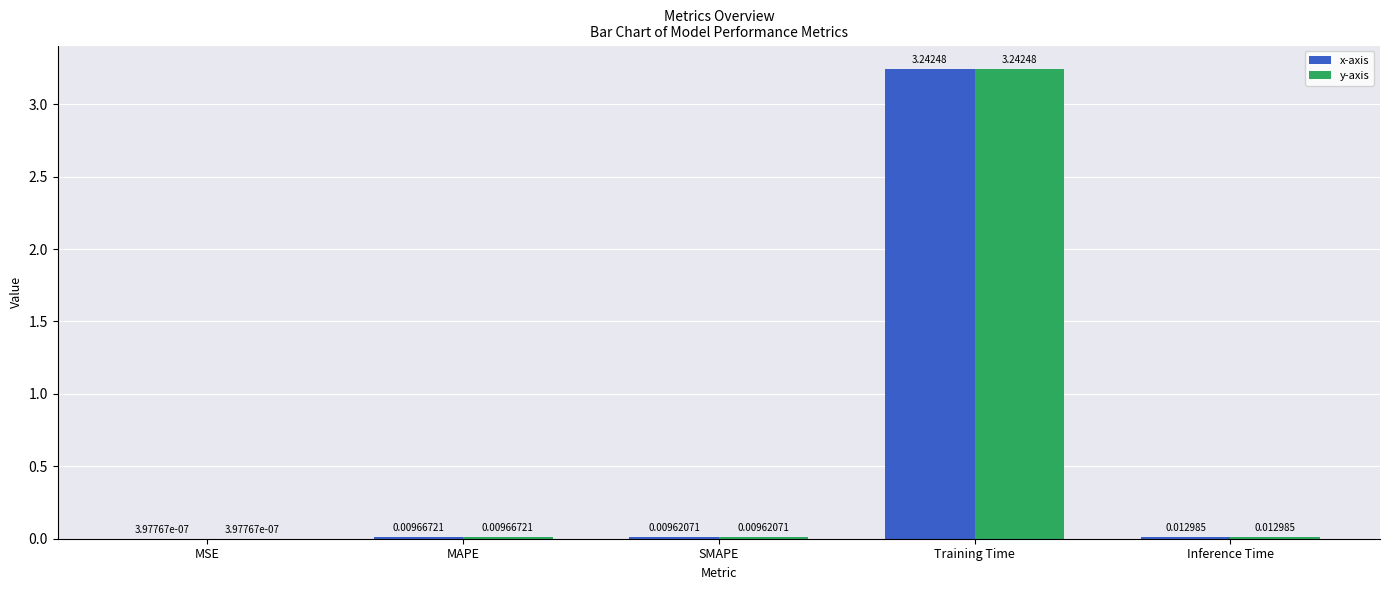

Where is y-axis nearest to the value 1?

Inference Time